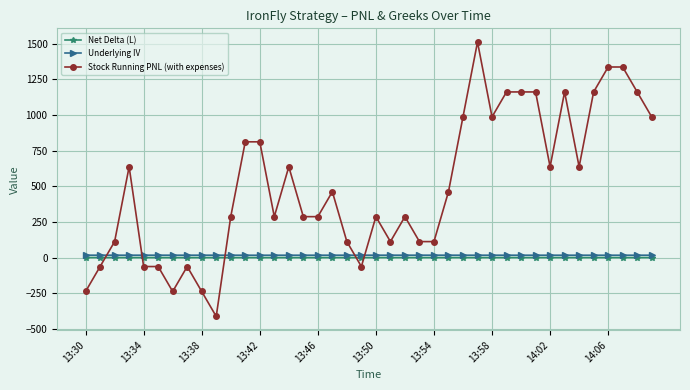

What is the value of the Stock Running PNL (with expenses) point at the 37th from the left?

1336.6